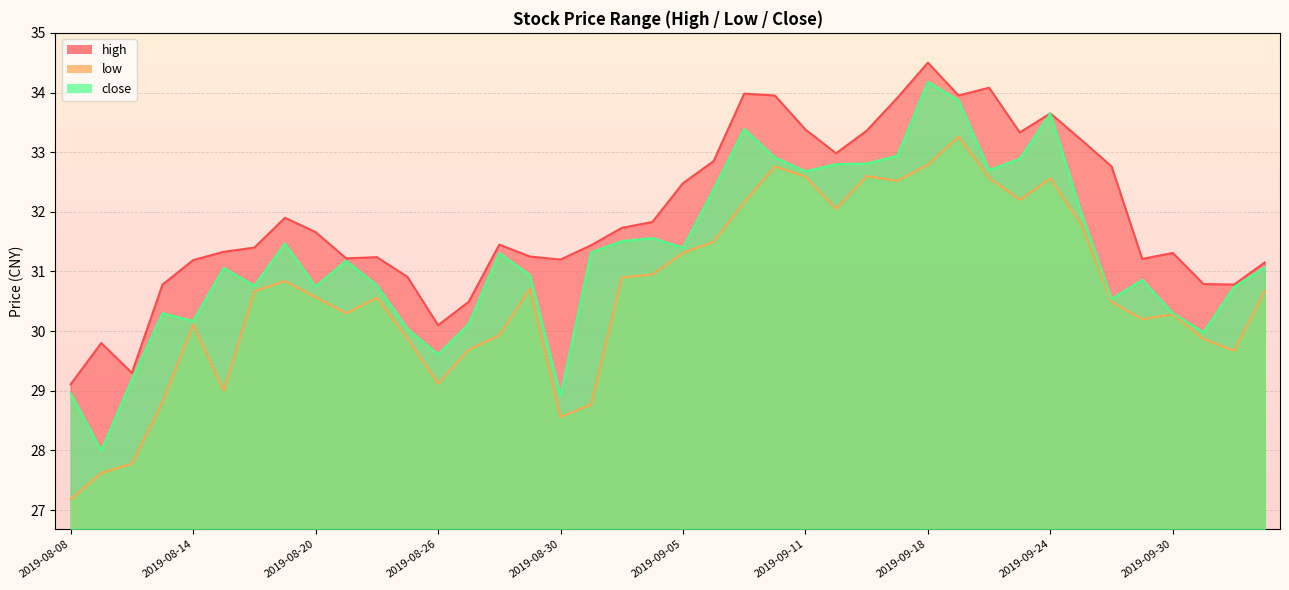

What is the sum of the low values at 2019-09-30 and 2019-09-18?

63.1